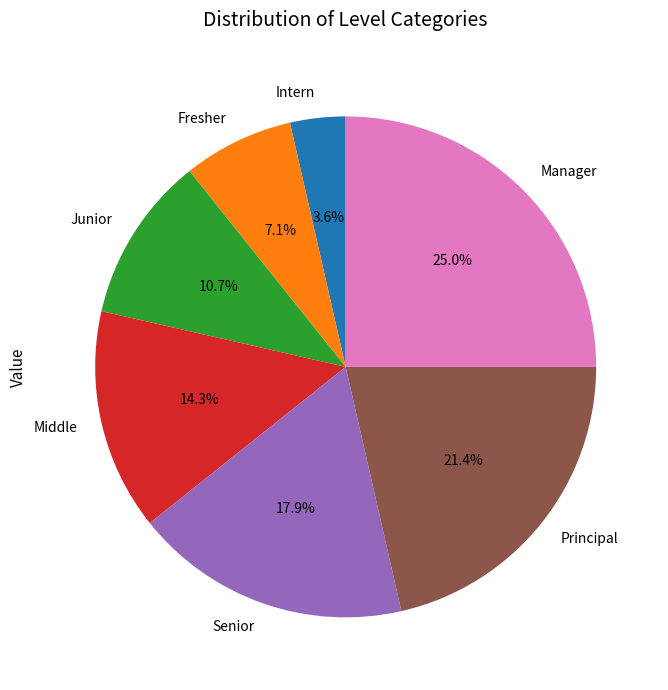

What percentage is the Fresher slice, to the nearest percent?

7%